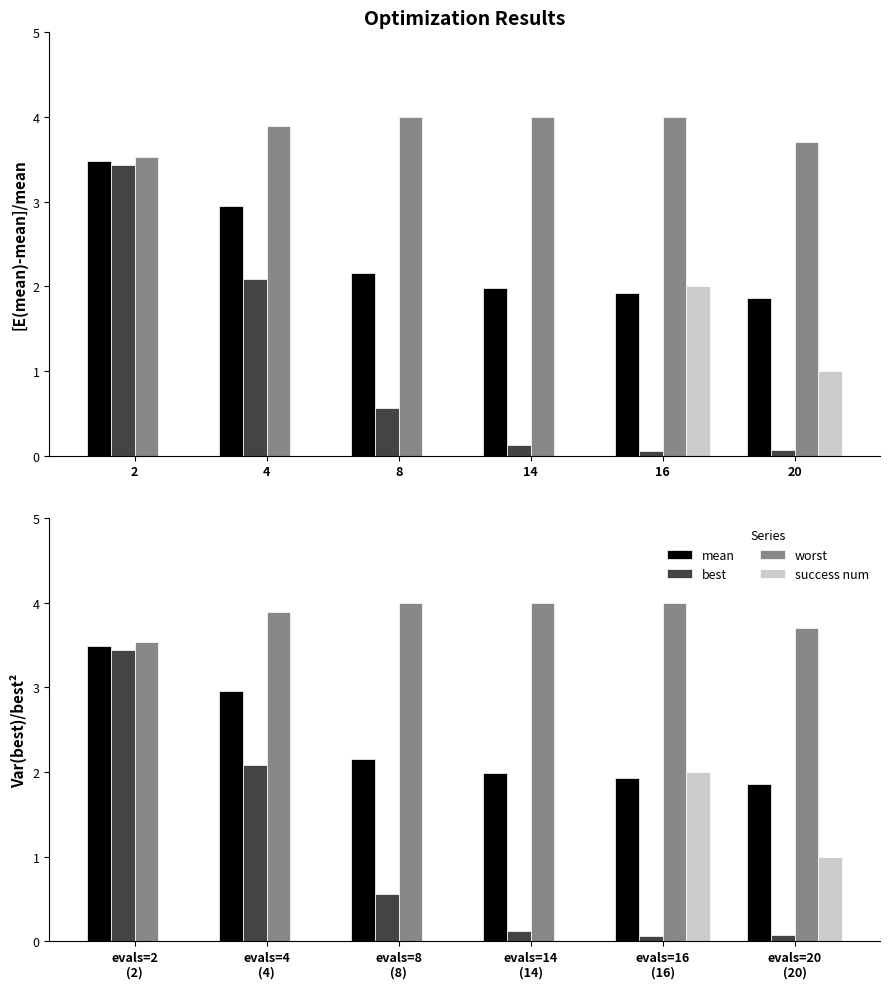

At which category is the sum across all series the highest?

evals=2 (2)